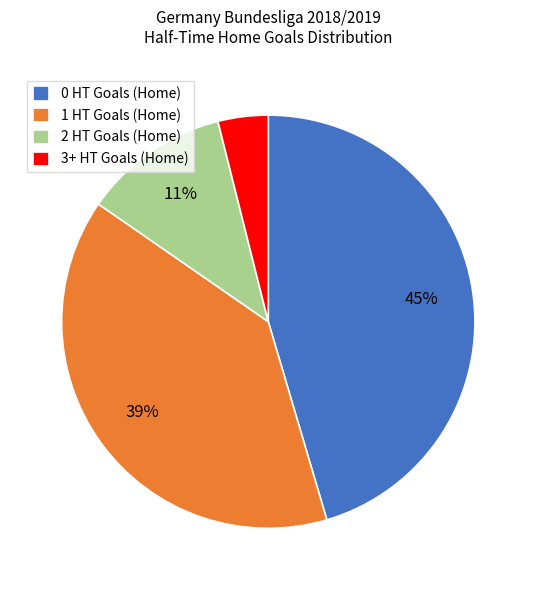

Rank the categories by value from lowest to highest.

3+ HT Goals (Home), 2 HT Goals (Home), 1 HT Goals (Home), 0 HT Goals (Home)